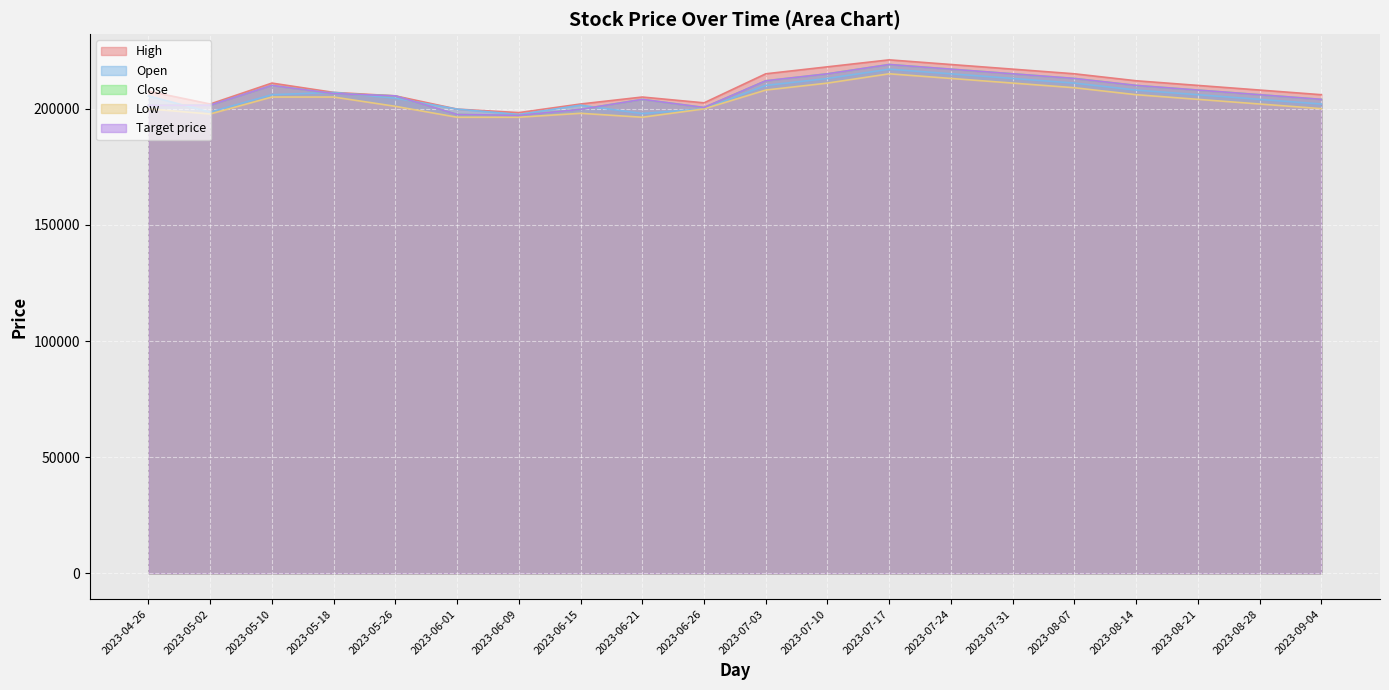

Where is Target price nearest to the value 208050?

2023-08-21